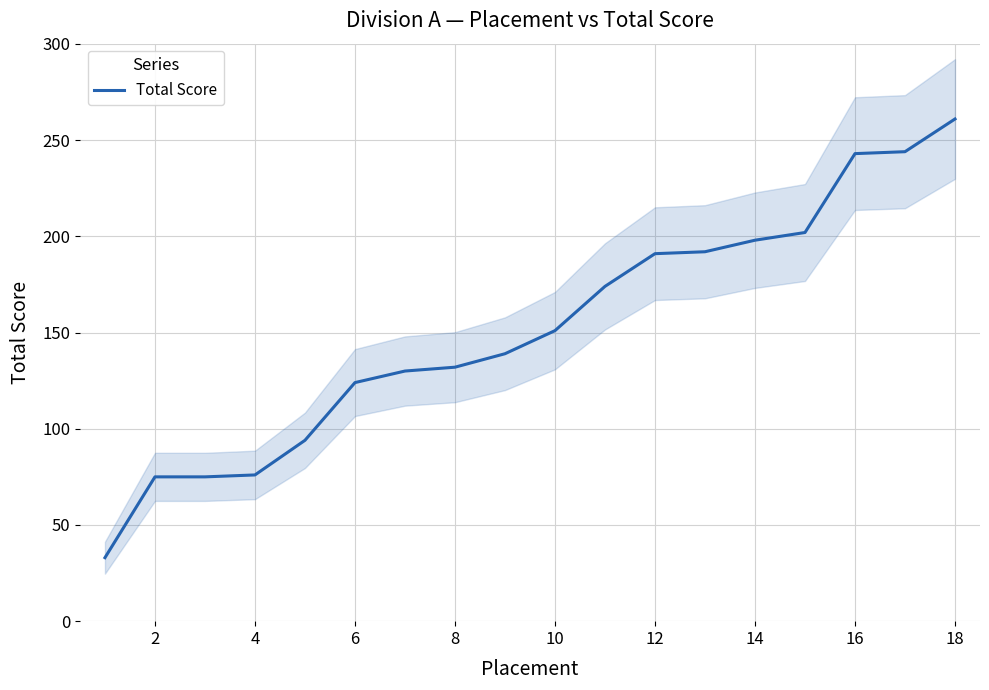

What is the difference between the second highest and second lowest values?

169